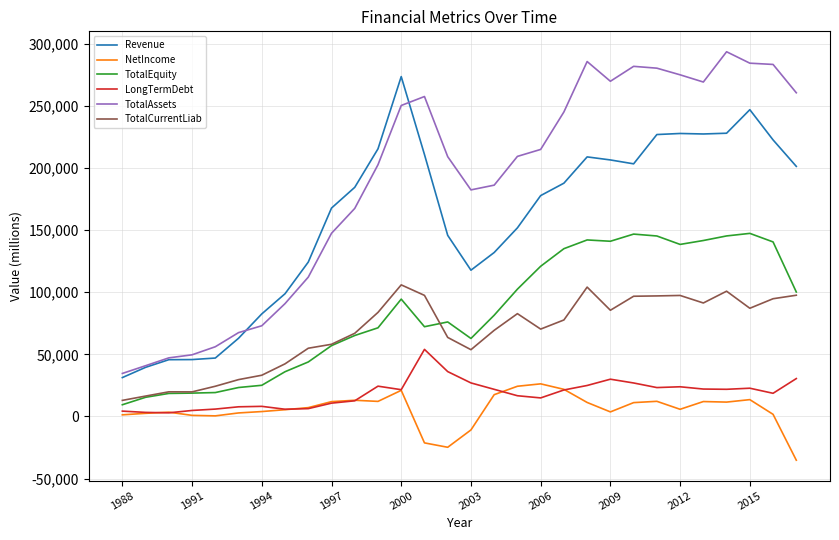

Which series has the largest total across all categories?

TotalAssets